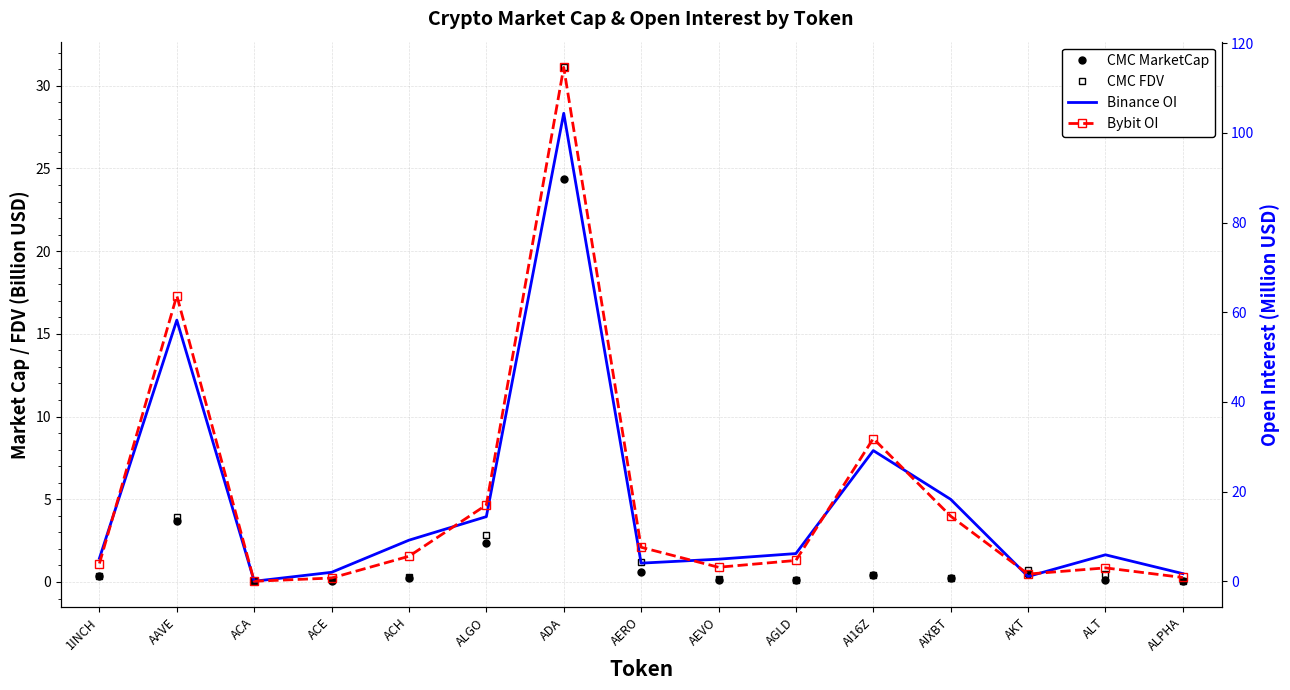

What is the maximum value for CMC MarketCap?

24.3